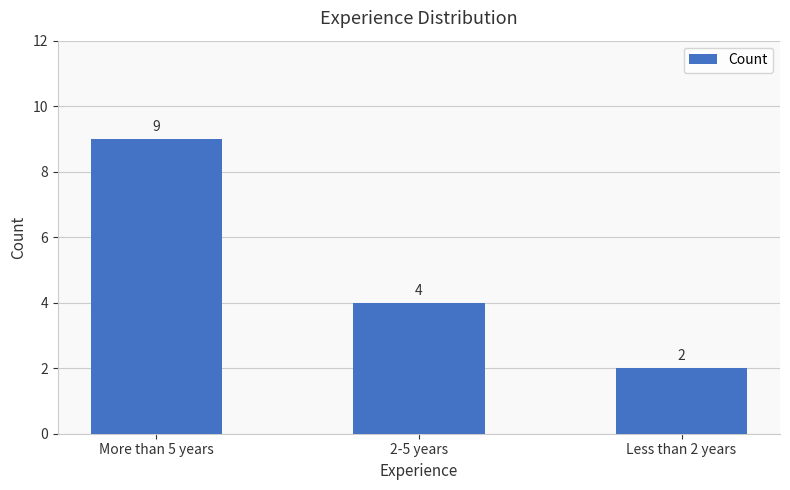

Approximately how many times larger is the value at More than 5 years compared to Less than 2 years?

4.5